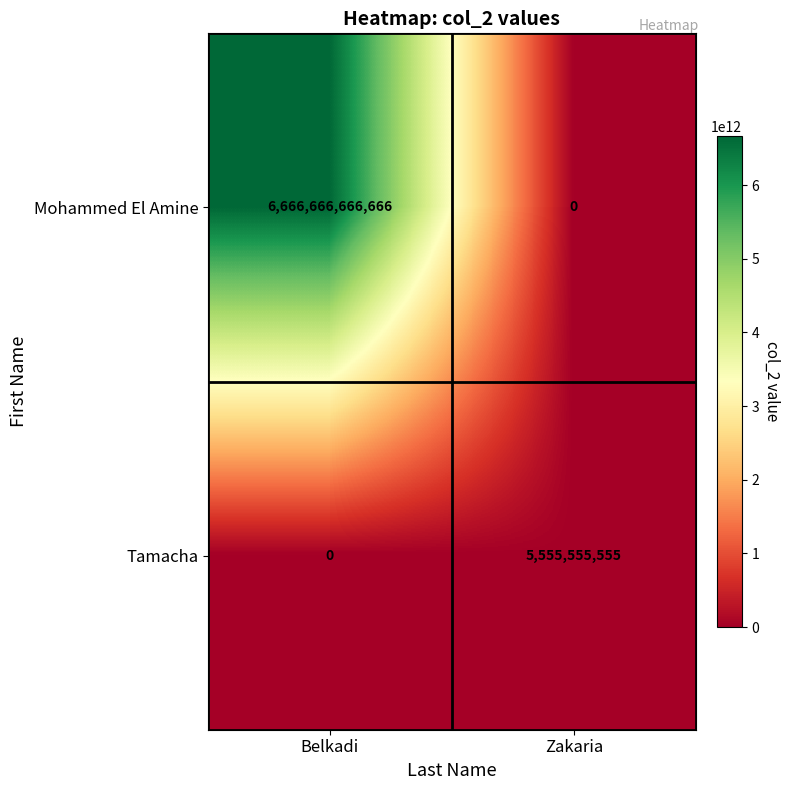

At Zakaria, list the series in order from largest to smallest.

Tamacha, Mohammed El Amine